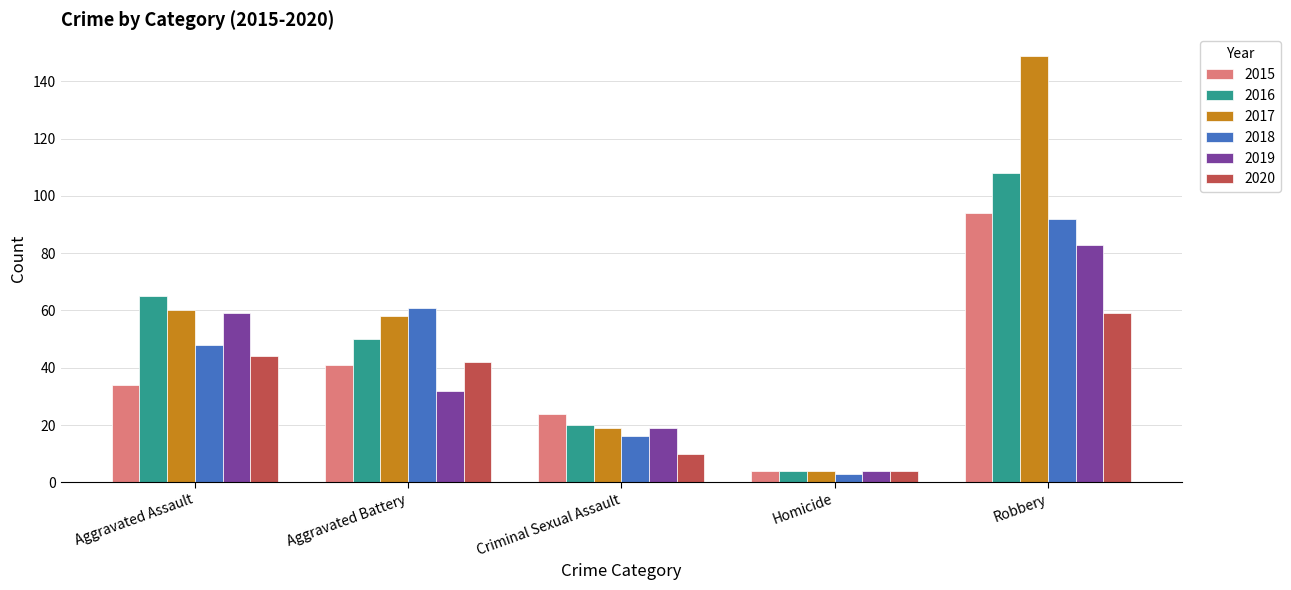

What are all the series names shown in the legend?

2015, 2016, 2017, 2018, 2019, 2020